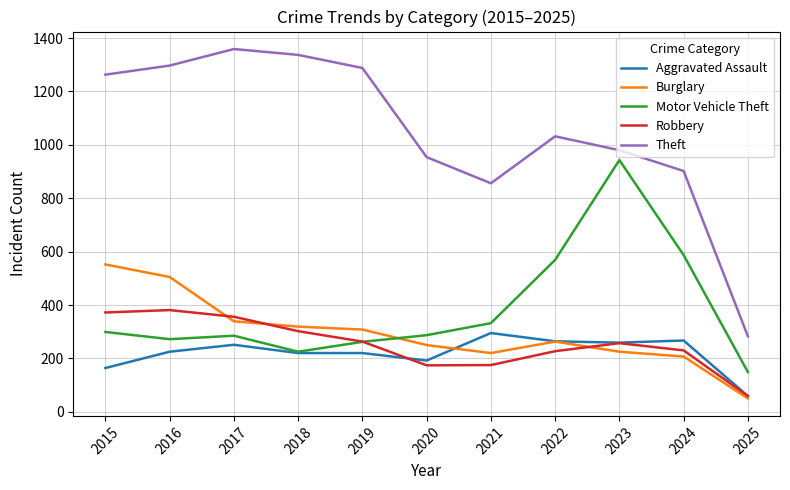

Is it true that Burglary equals 201 at 2018?

False